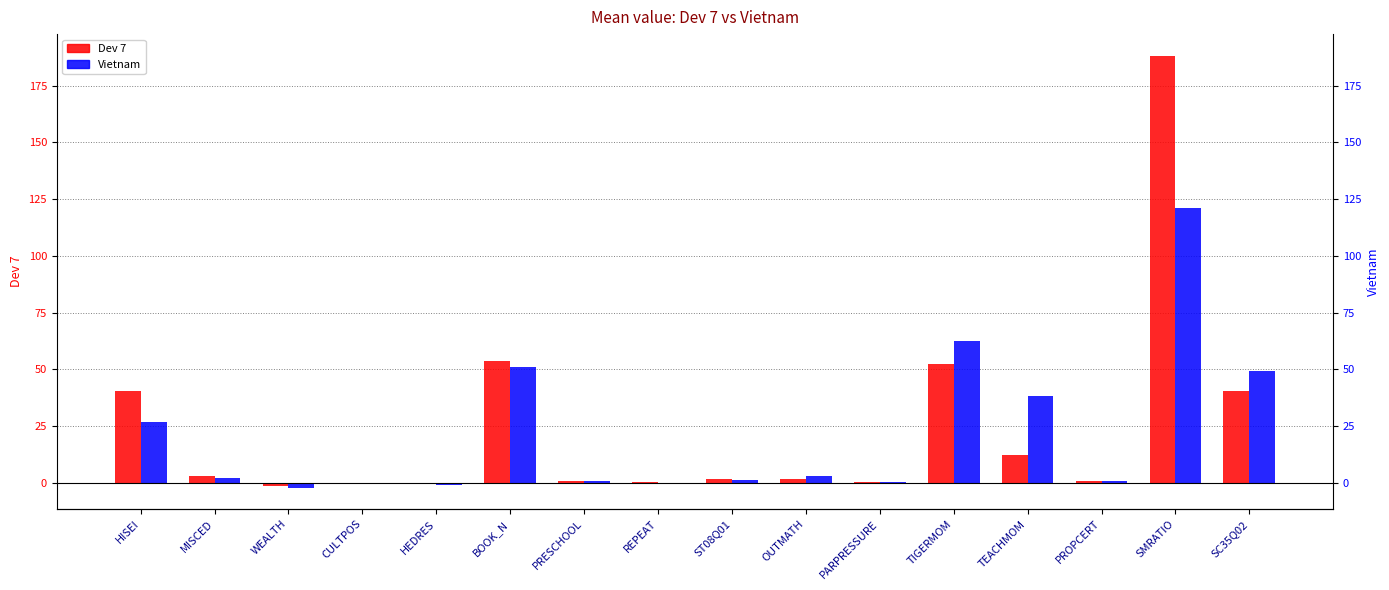

Which category has the lowest value across all series?

WEALTH